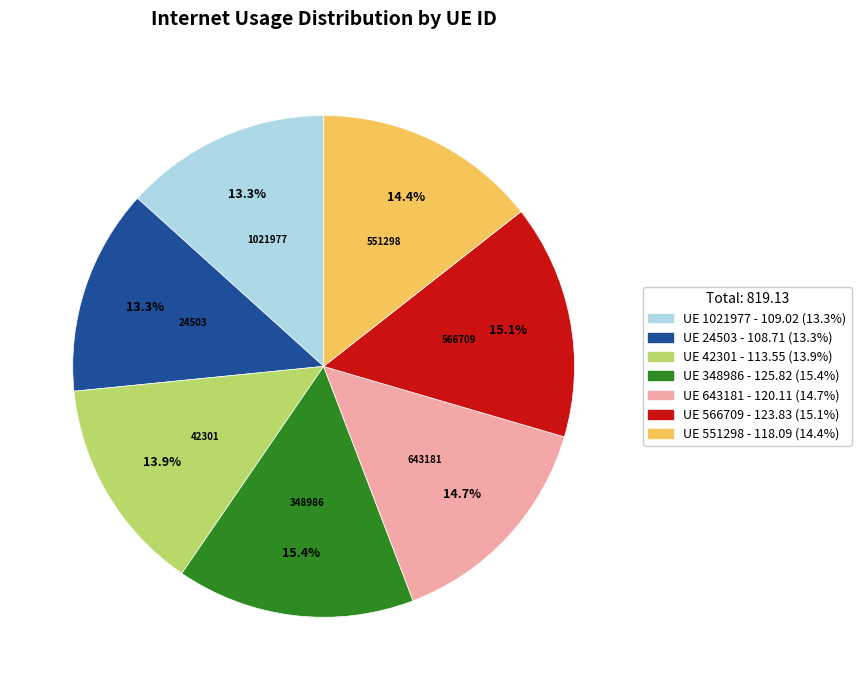

Is there a majority slice in this chart?

No